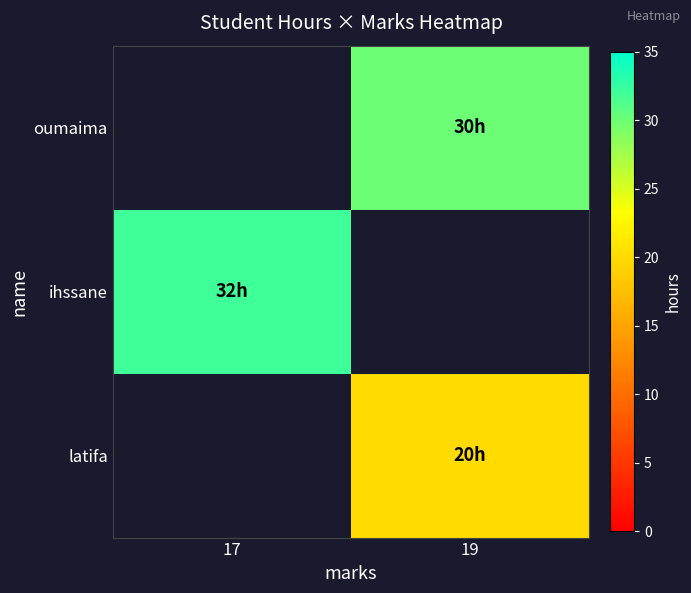

What is the greatest value displayed?

32